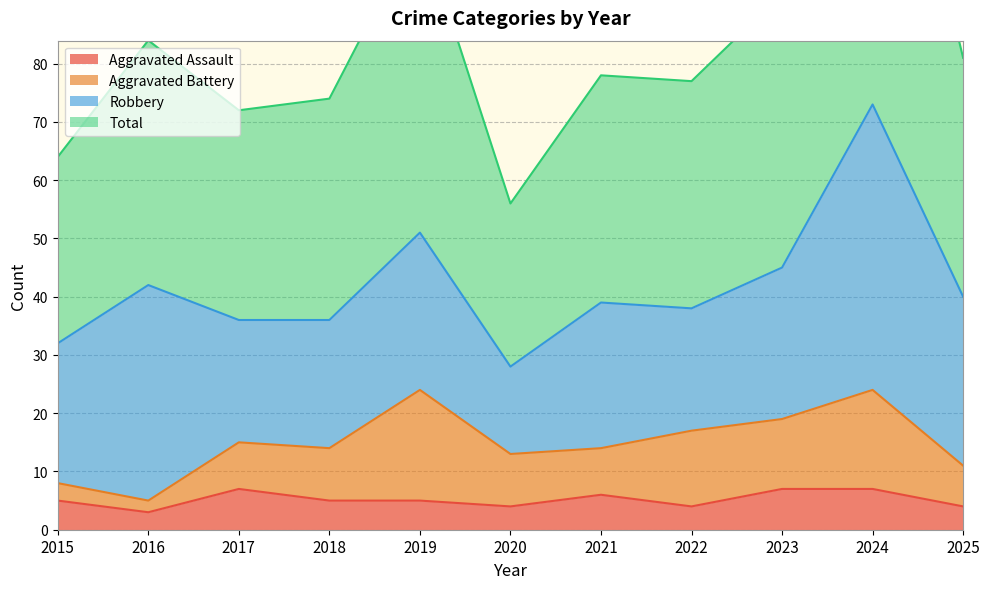

True or false: Aggravated Assault and Total intersect in this chart.

False